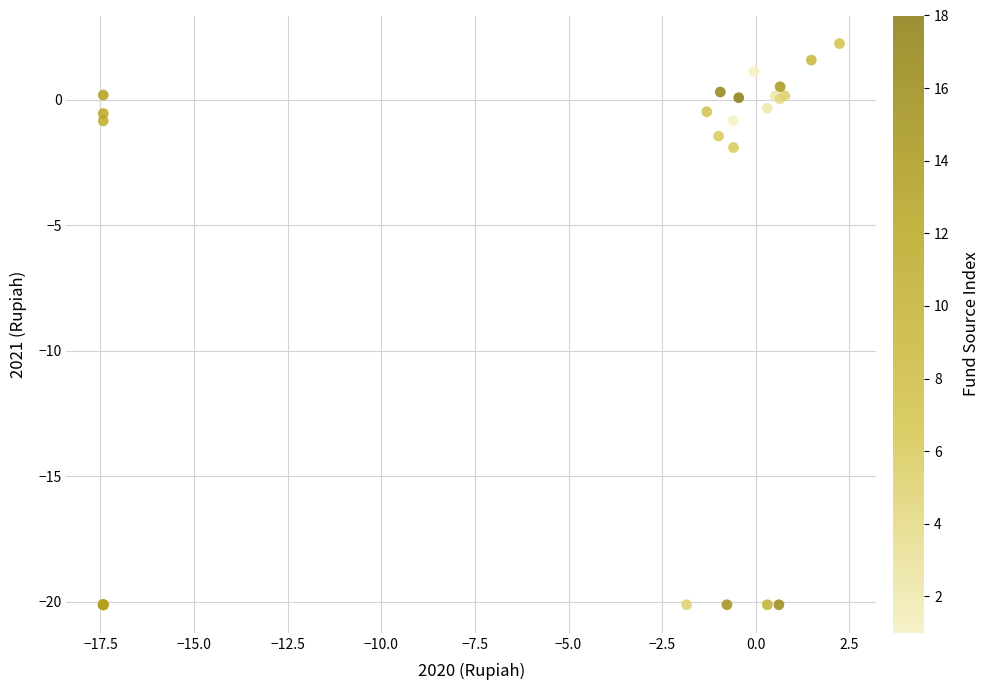

What Y value in the scatter plot is closest to -8?

-1.9